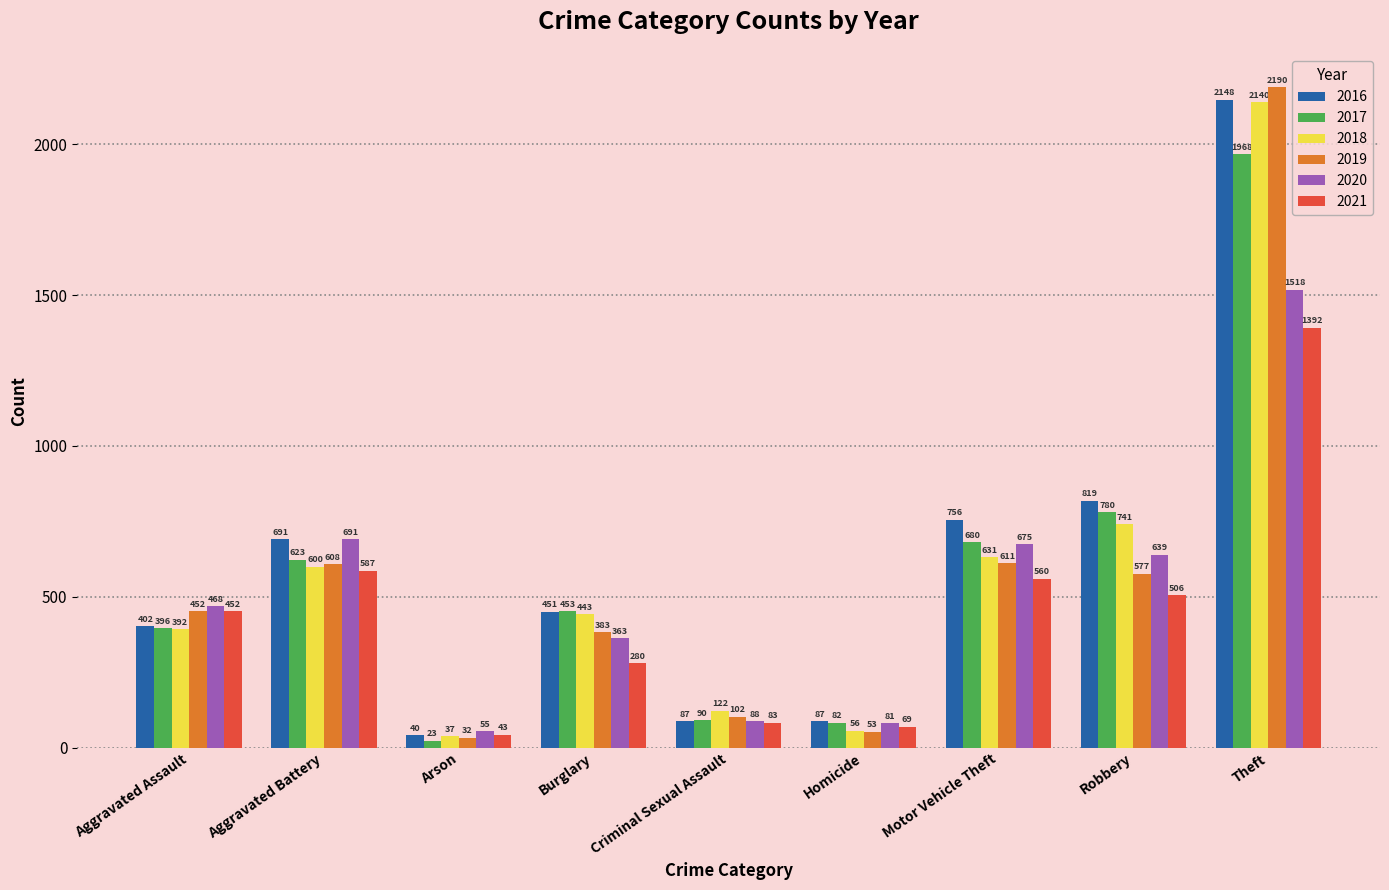

True or false: 2018 has a value of 26 at Criminal Sexual Assault.

False